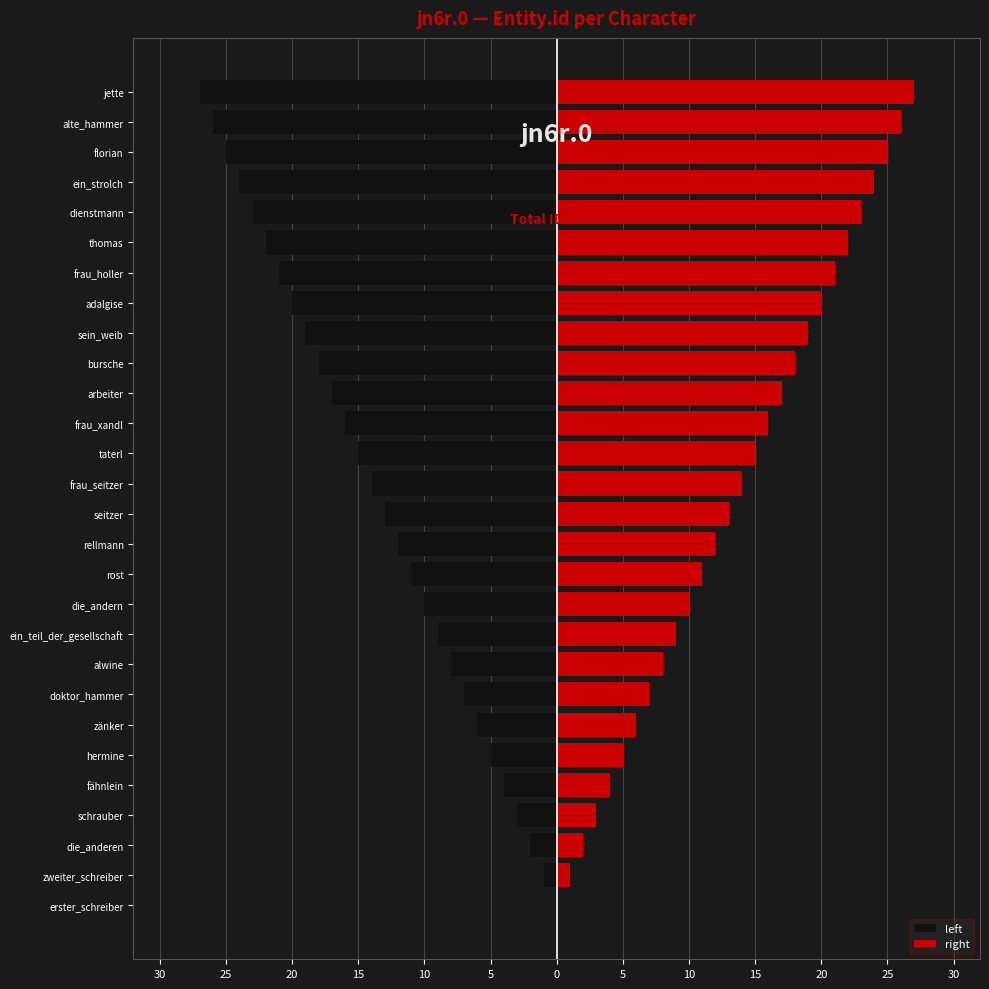

Is the value of left at arbeiter greater than the value of right at jette?

No